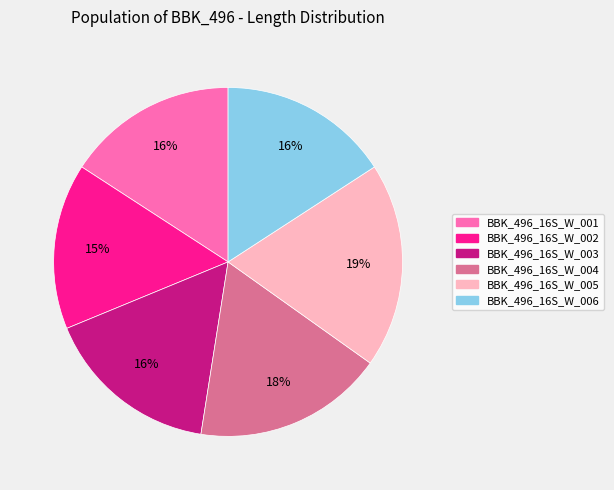

True or false: BBK_496_16S_W_002 accounts for 29% of the total.

False